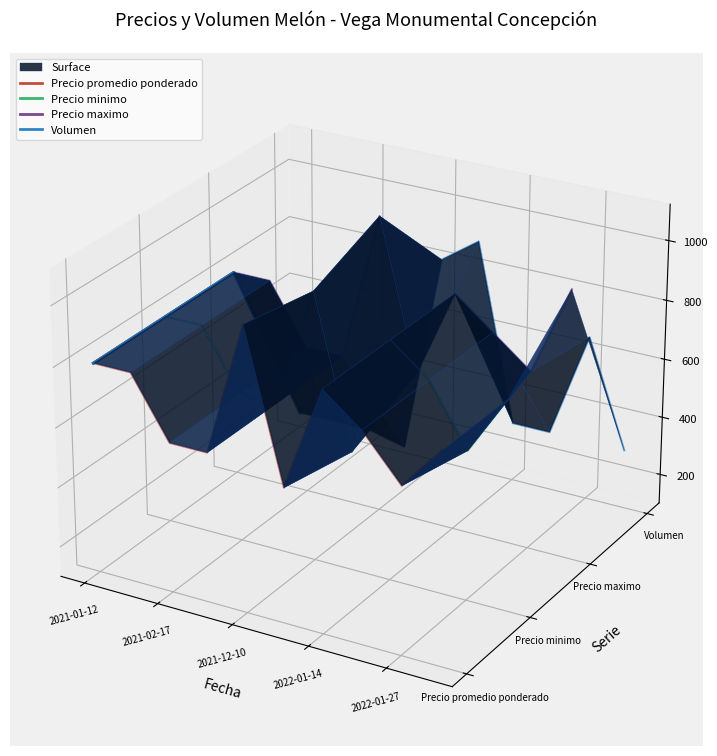

The Volumen series shows 0.0 at 2021-02-17. True or false?

False